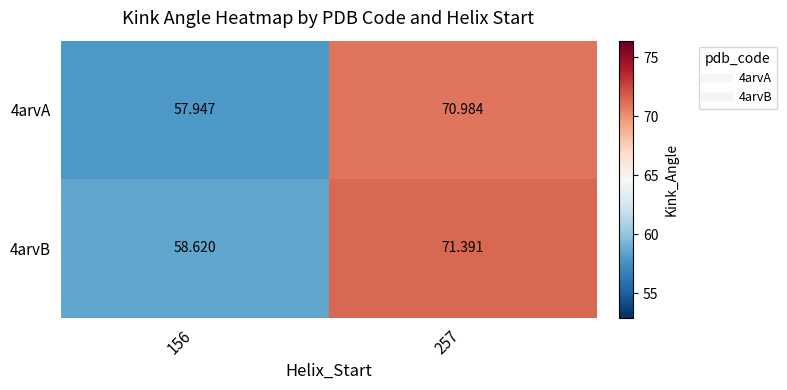

Is the value of 4arvB at 156 greater than the value of 4arvA at 156?

Yes